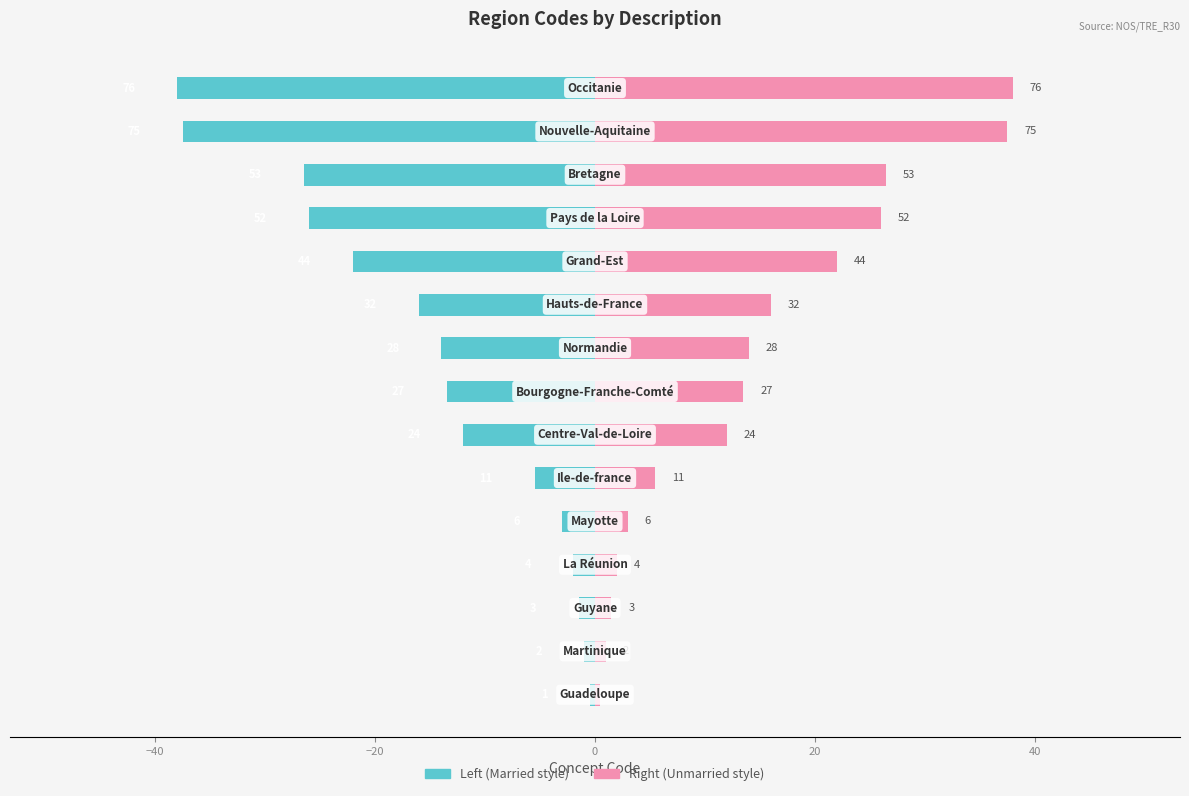

Is the value of Concept Code (left) at 20 greater than the value of Concept Code (right) at 7?

No